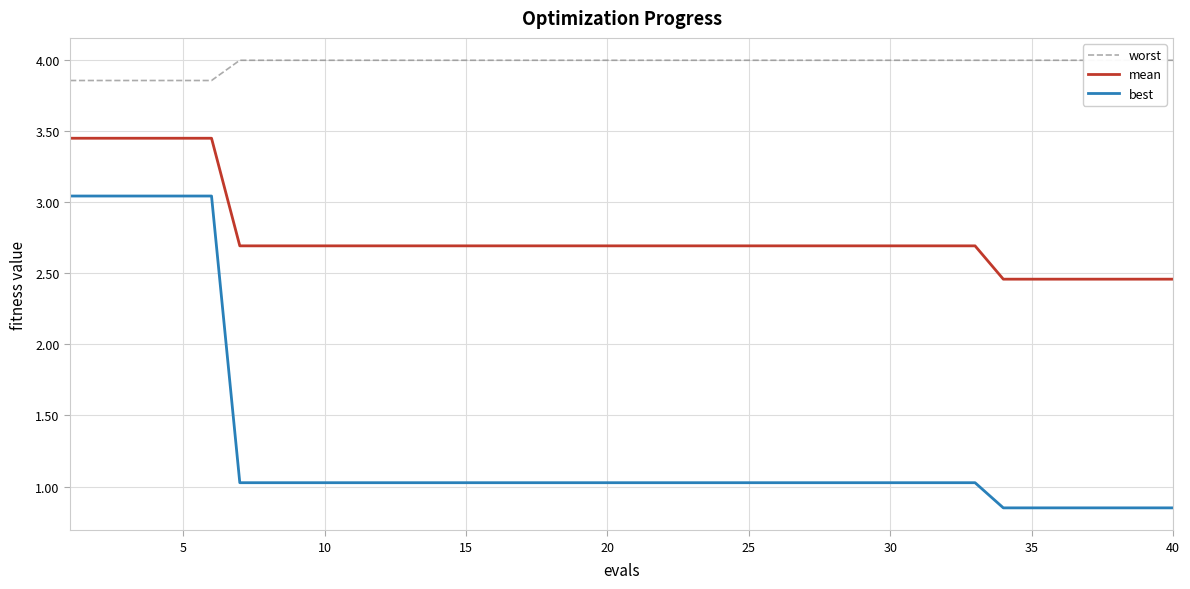

True or false: mean and best intersect in this chart.

False